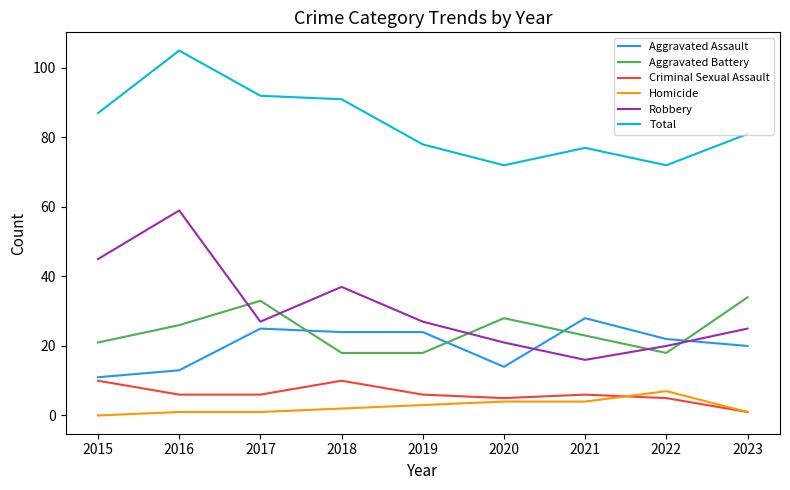

What is the average value of the Aggravated Battery series?

24